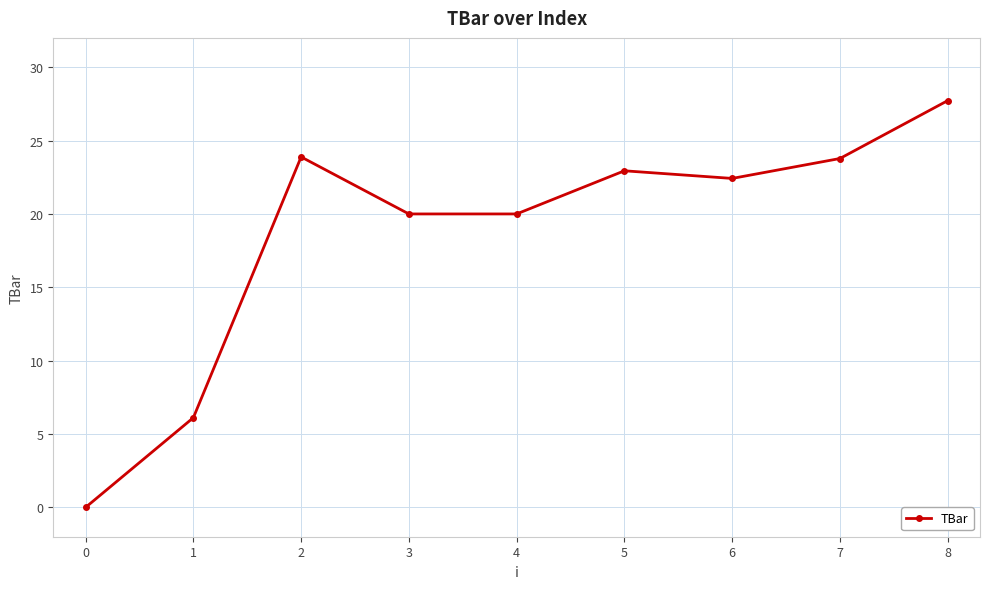

What is the value of the 2nd point from the left?

6.1